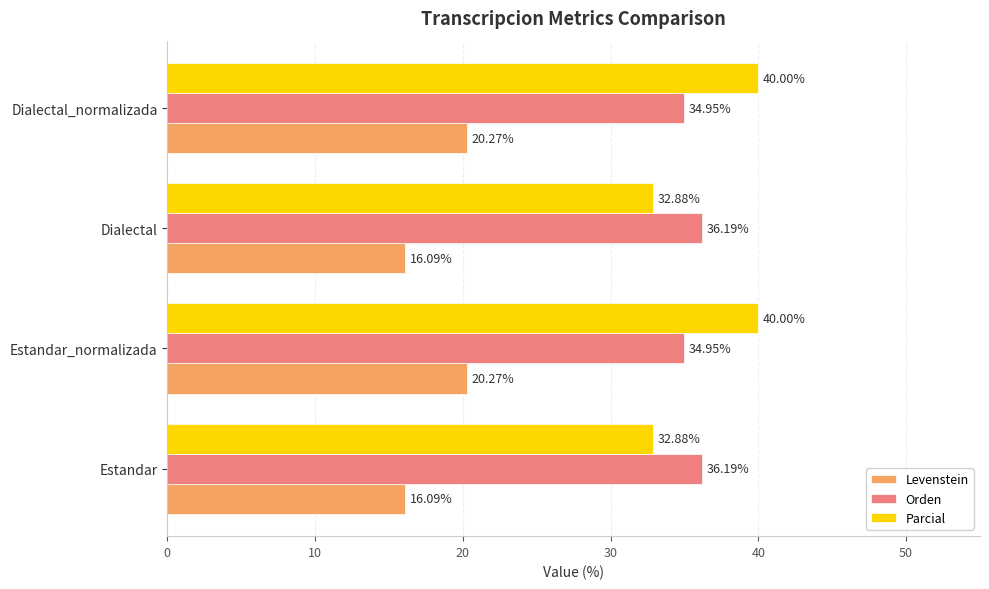

Which series has the largest total across all categories?

Parcial